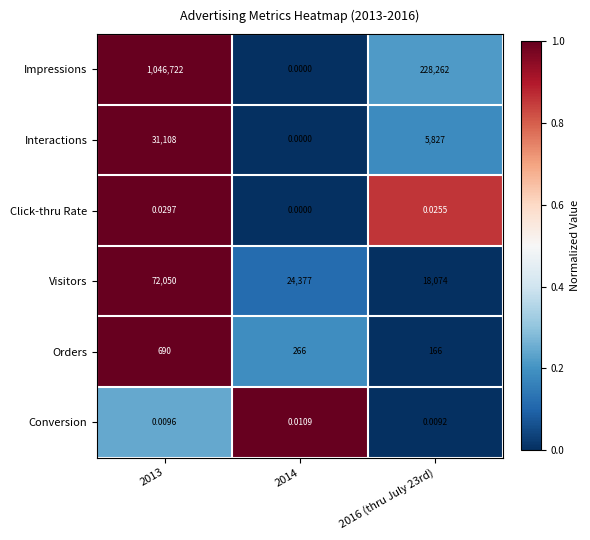

Is the value of Interactions at 2016 (thru July 23rd) greater than the value of Conversion at 2013?

Yes